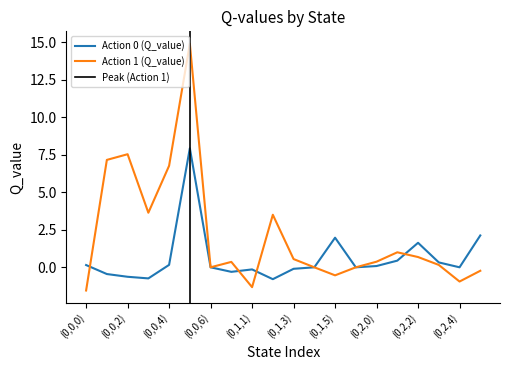

True or false: Action 1 (Q_value) has a value of 0.4 at (0,2,0).

True